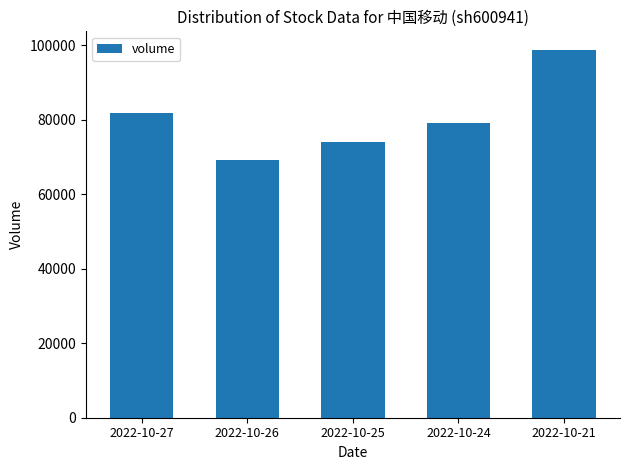

List the labels in order of value, smallest first.

2022-10-26, 2022-10-25, 2022-10-24, 2022-10-27, 2022-10-21